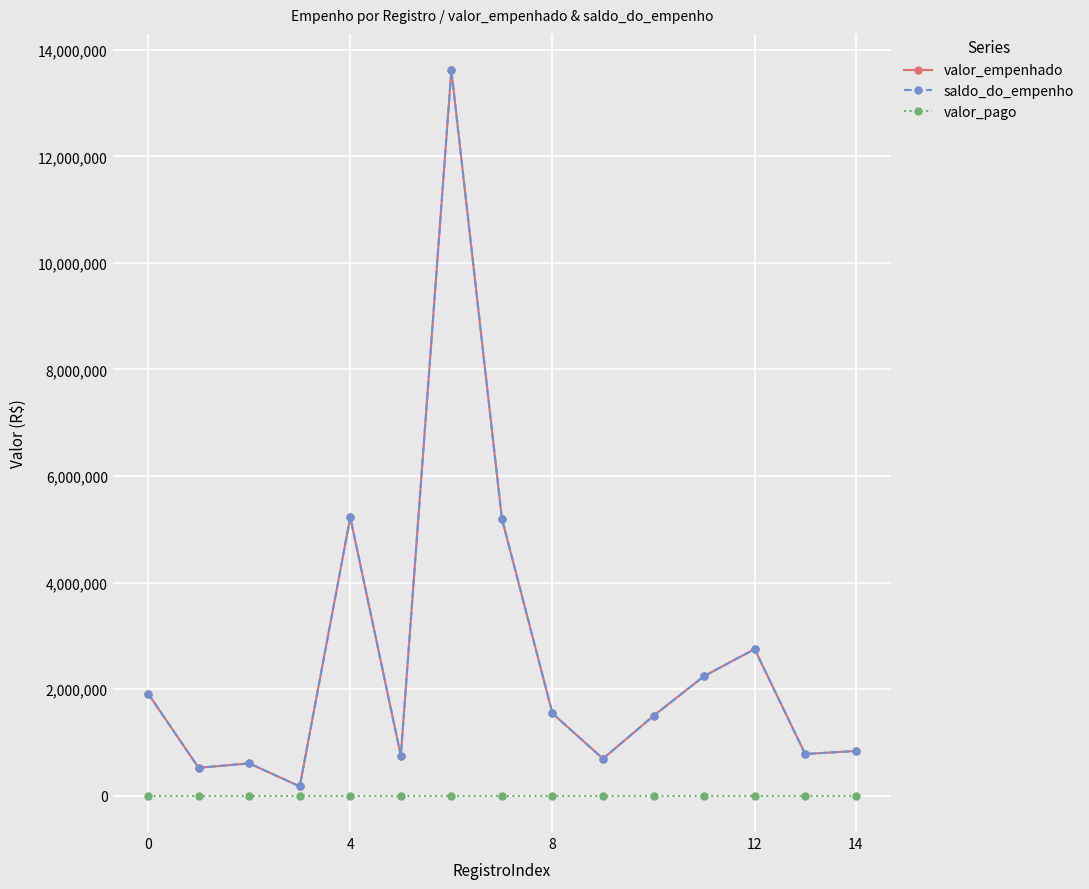

What is the minimum value for saldo_do_empenho?

175000.0